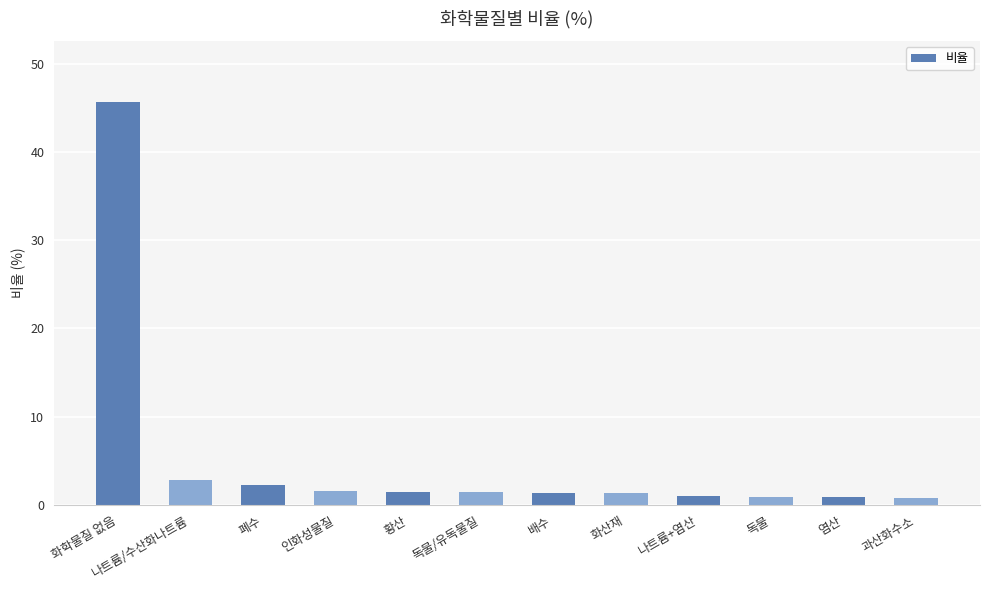

What value does the data have at 나트륨+염산?

1.0